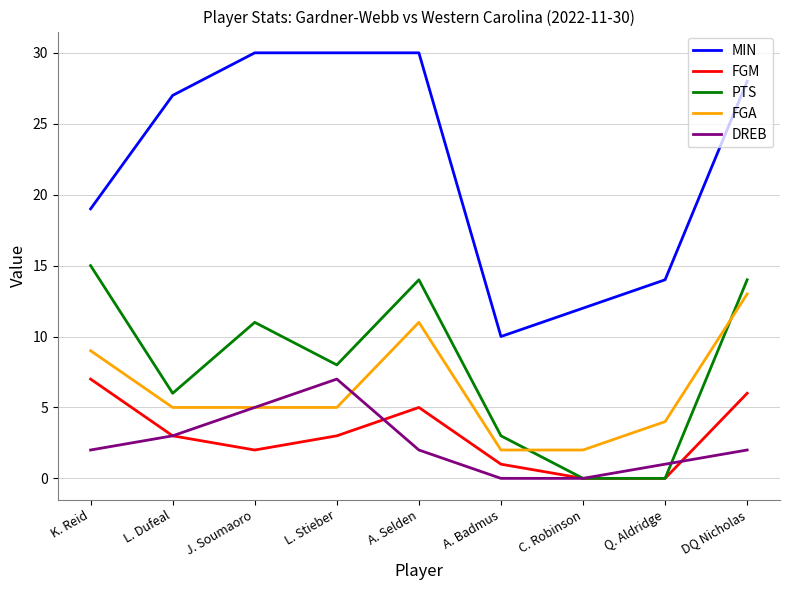

What is the maximum value shown in the chart?

30